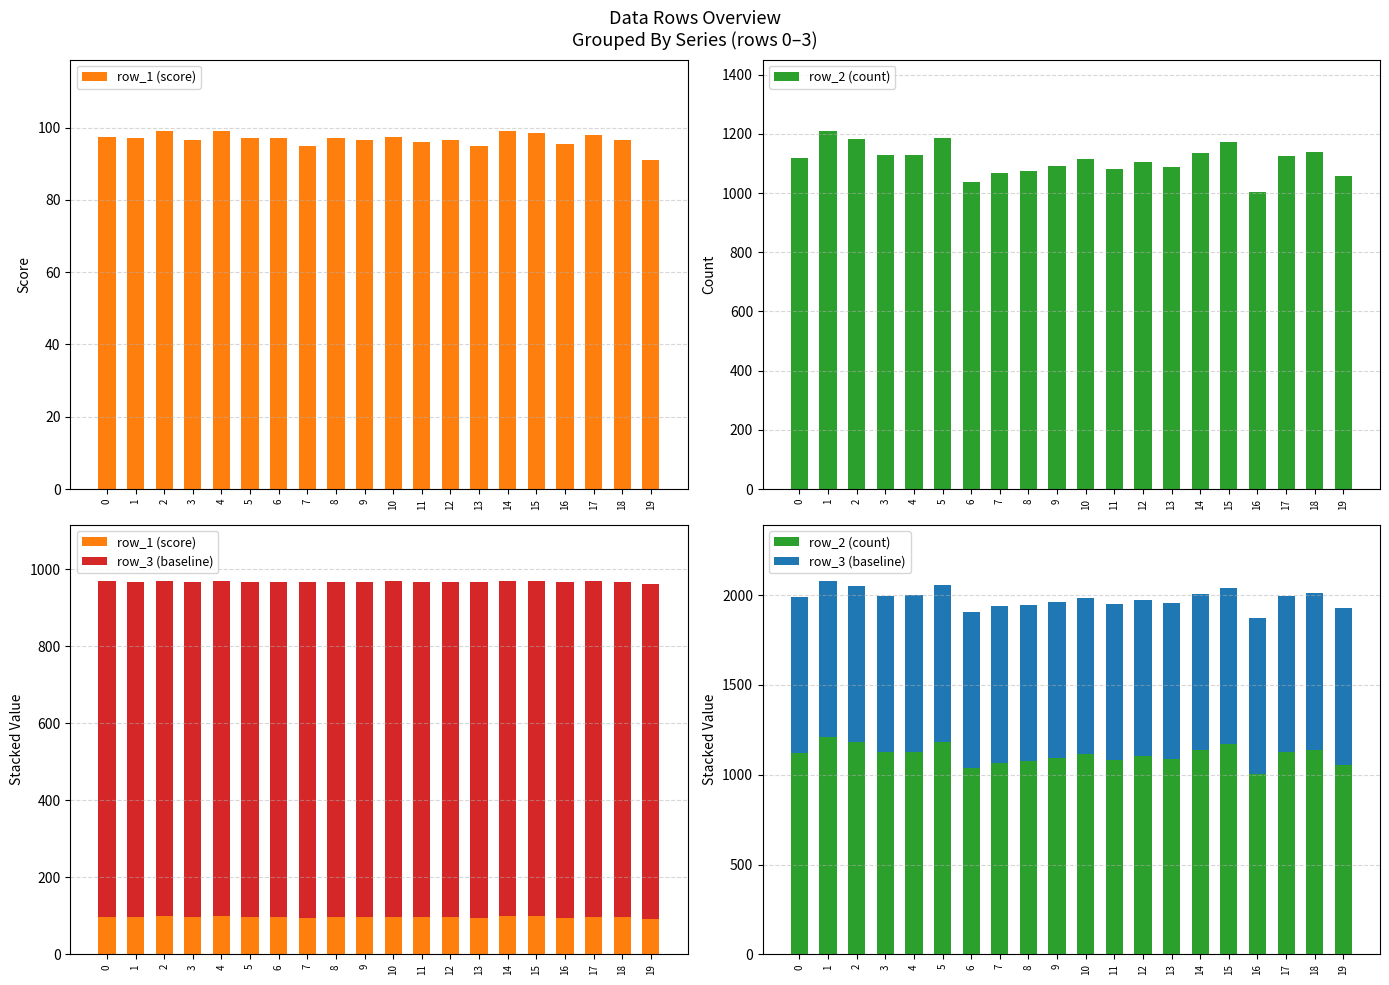

Which category has the lowest value across all series?

19